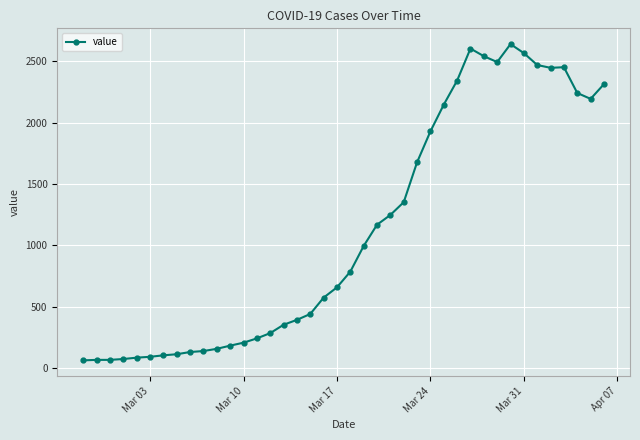

True or false: the data has more than 2 interior local peaks.

True